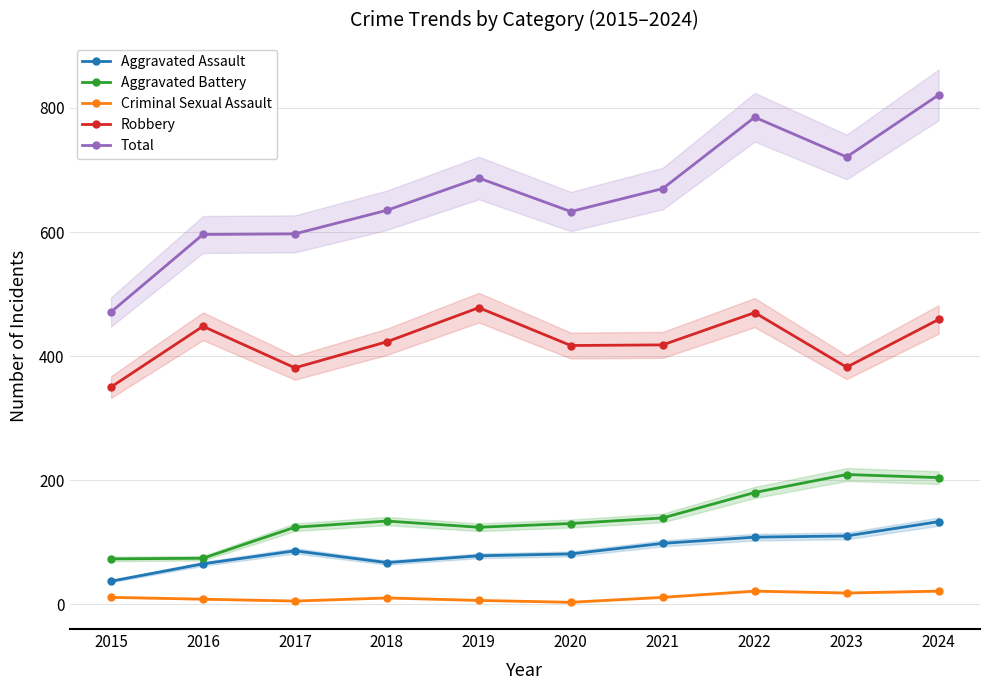

Is the value of Robbery at 2023 greater than the value of Aggravated Battery at 2023?

Yes